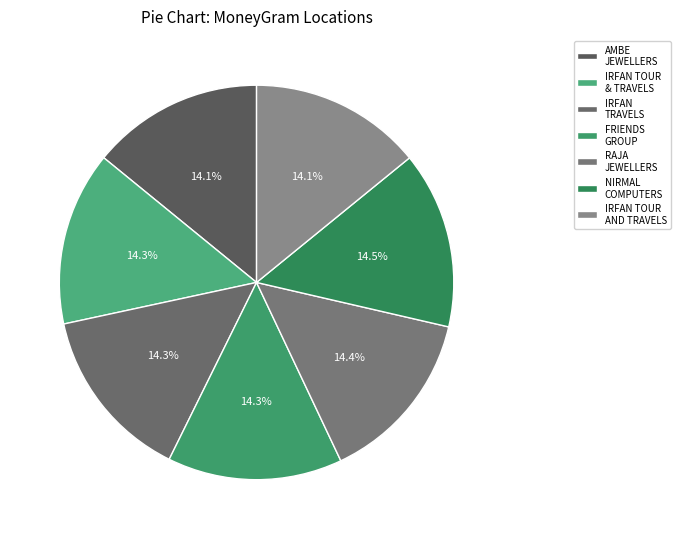

To the nearest percent, what portion does IRFAN TRAVELS represent?

14%